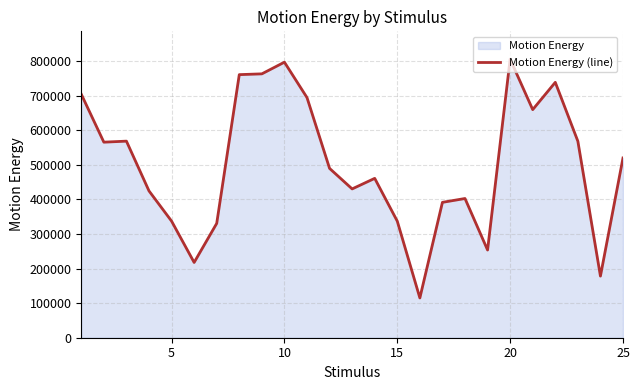

Is it true that the value at 5 is 216925.2?

False